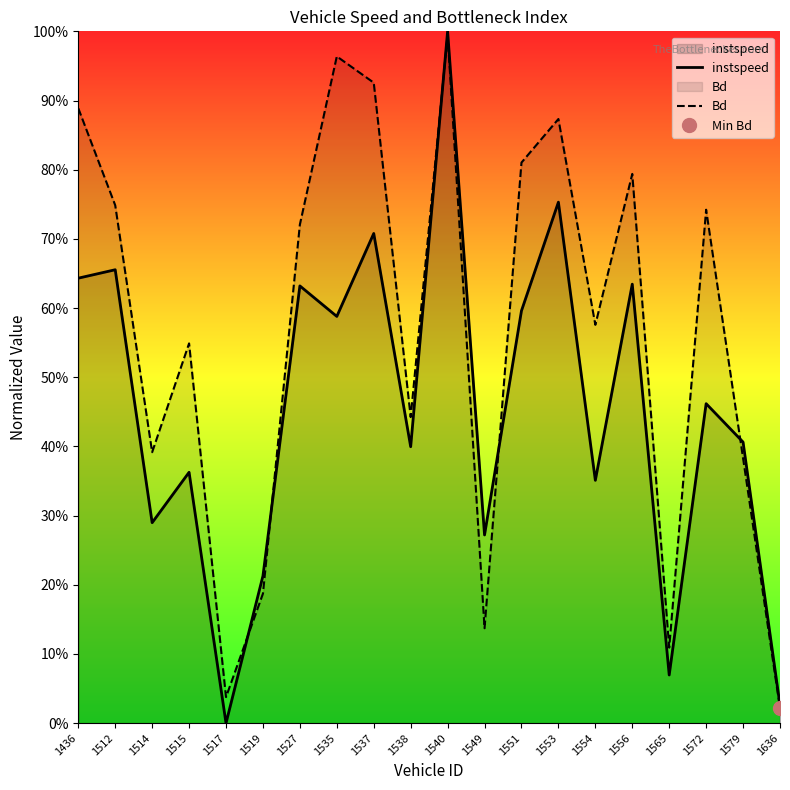

The Bd series shows 0.6 at 1554. True or false?

True